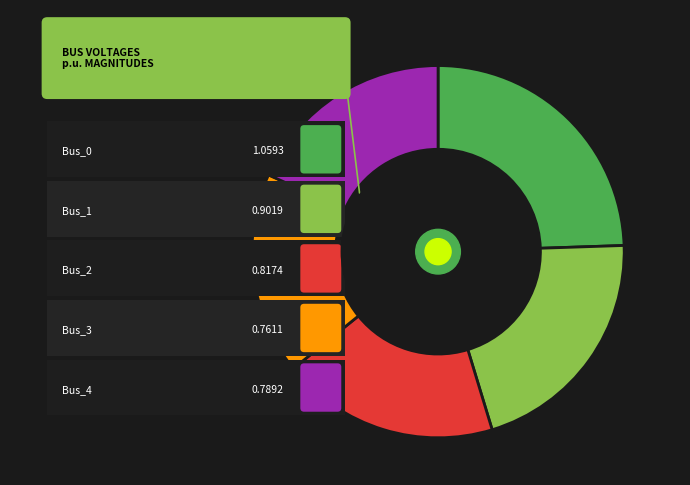

To the nearest percent, what is the difference between the largest and smallest slice percentages?

7%